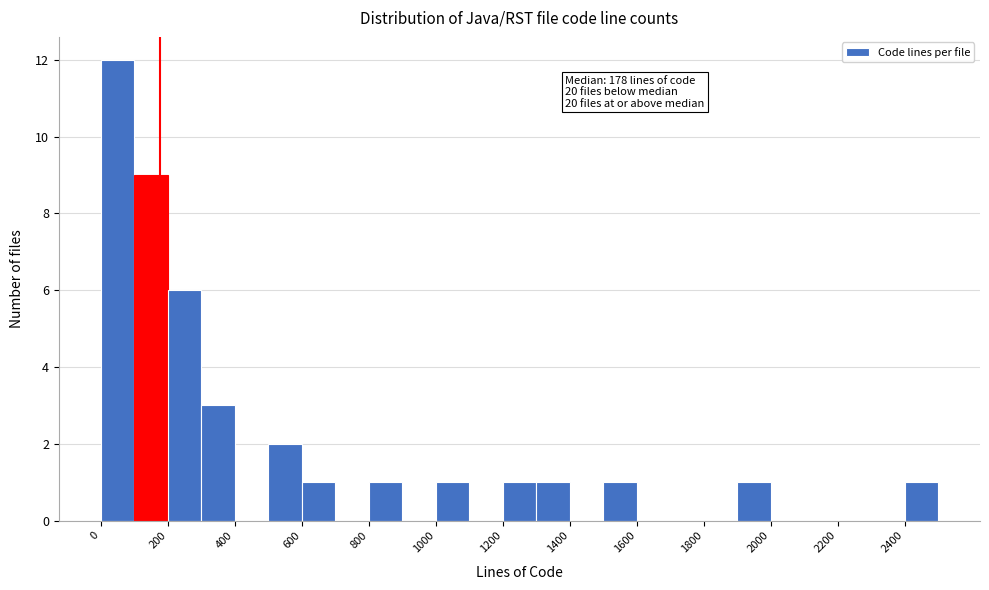

Over which range of the x-axis is the bar tallest?

0 to 100